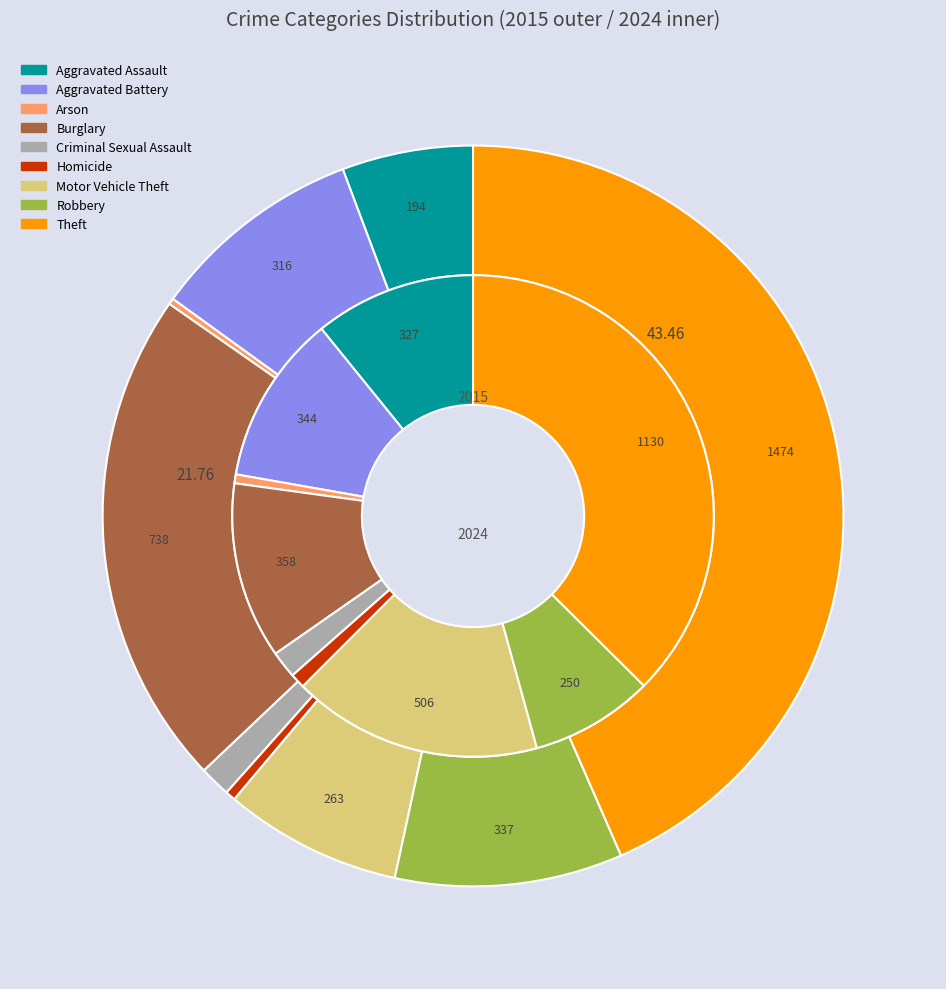

Count the number of slices in the pie.

9